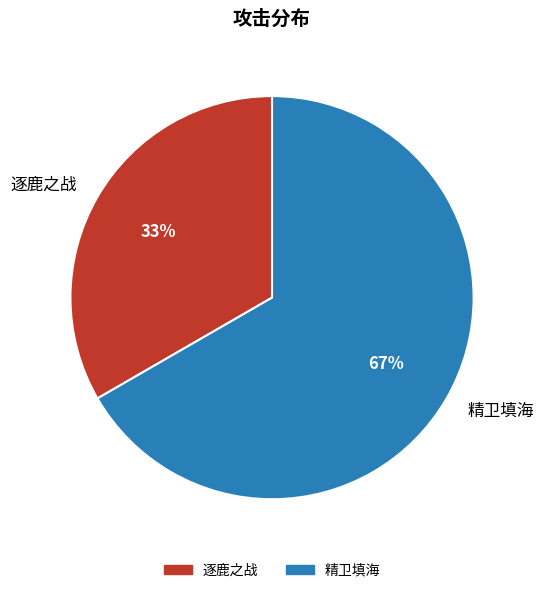

How many segments does this pie chart have?

2